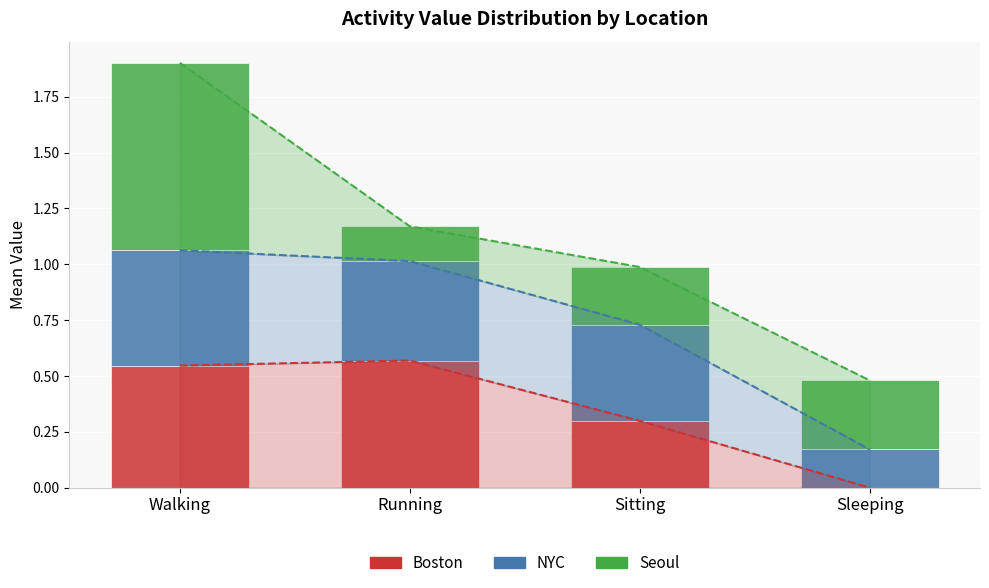

What is the label of the 4th bar from the right?

Walking